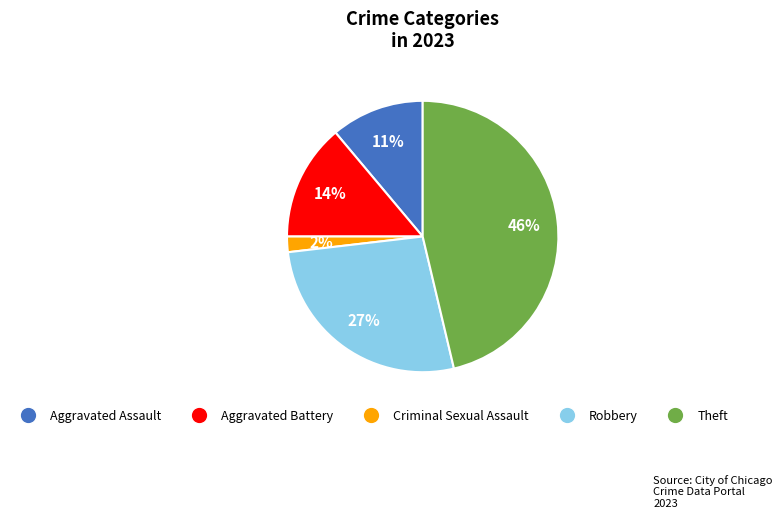

Which category has the smallest portion of the pie?

Criminal Sexual Assault